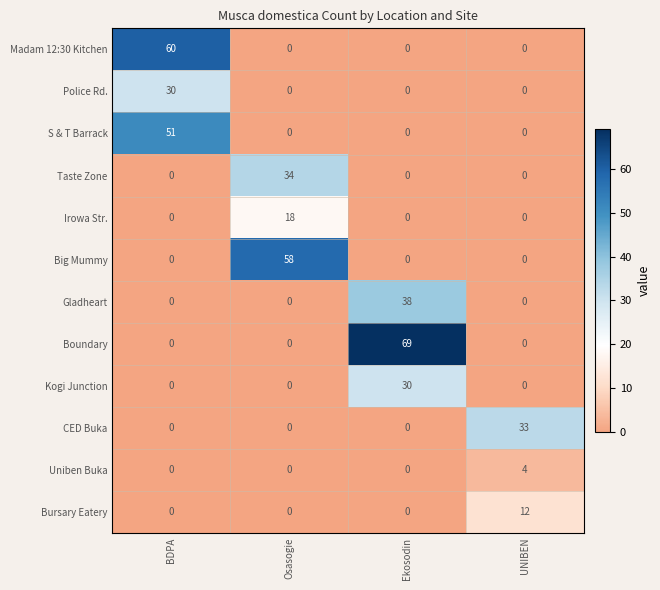

True or false: Kogi Junction has a value of 15 at UNIBEN.

False